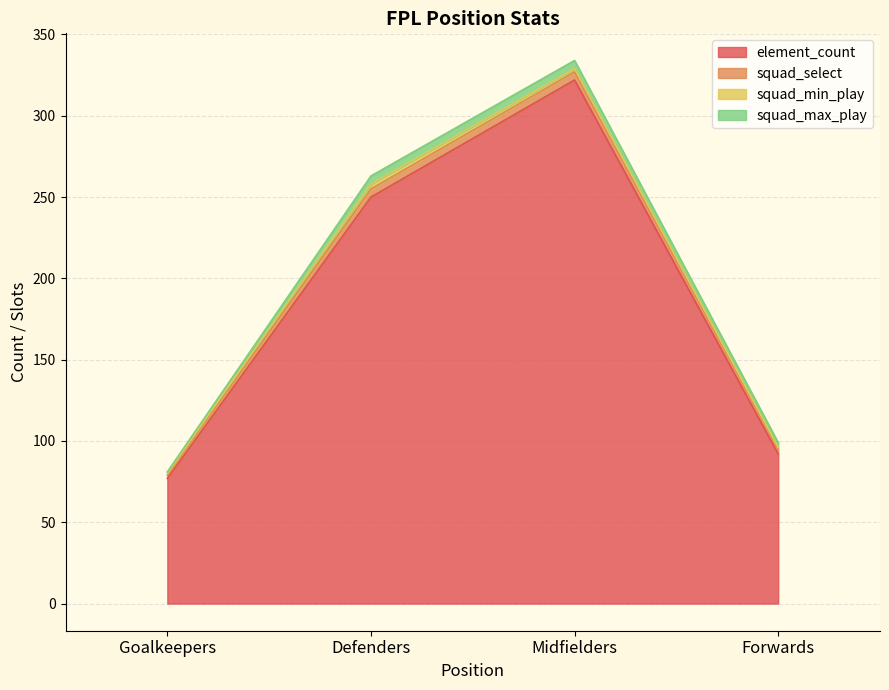

How many data points in element_count are less than 250?

2